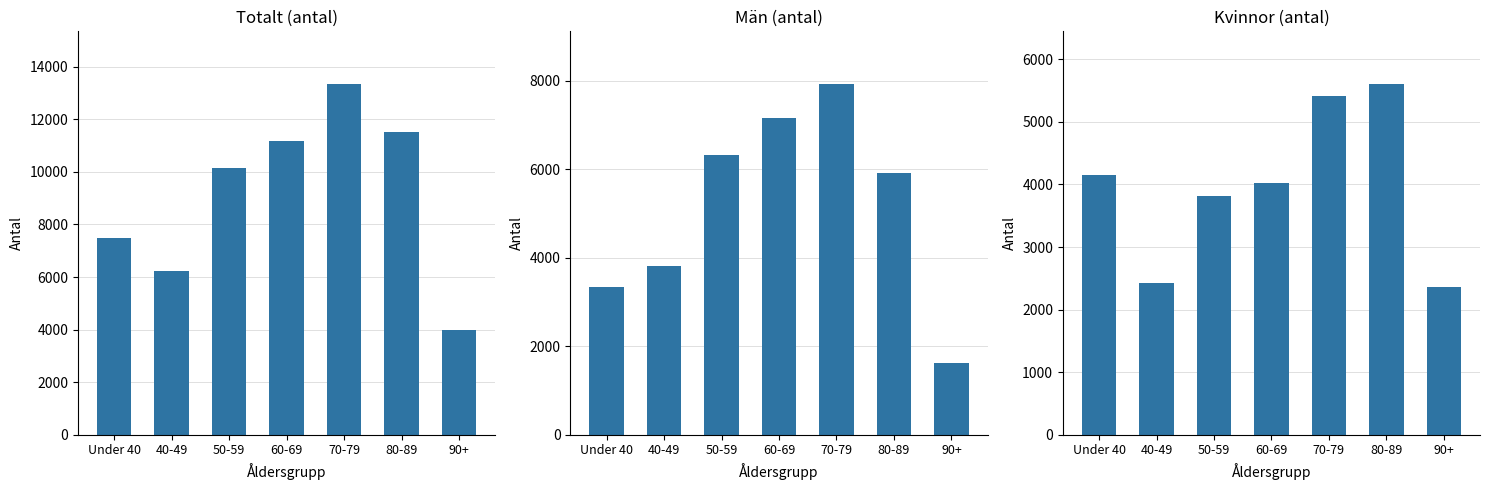

What is the sum of the Män (antal) values at 70-79 and 90+?

9567